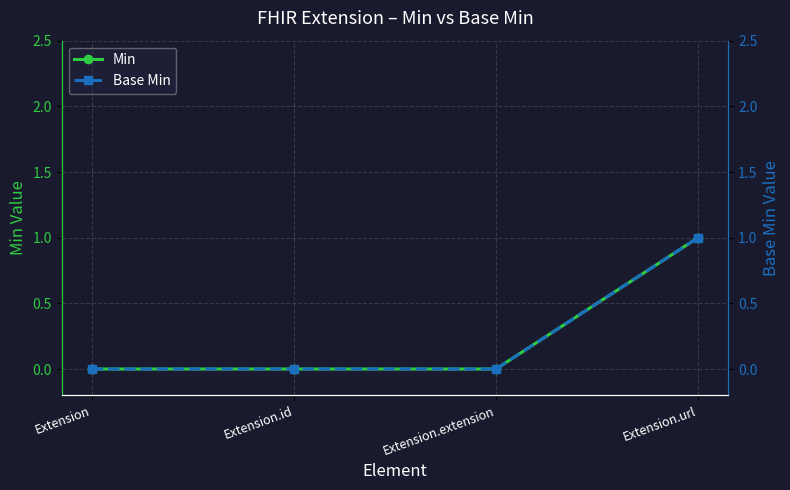

What position from the right is Extension?

4